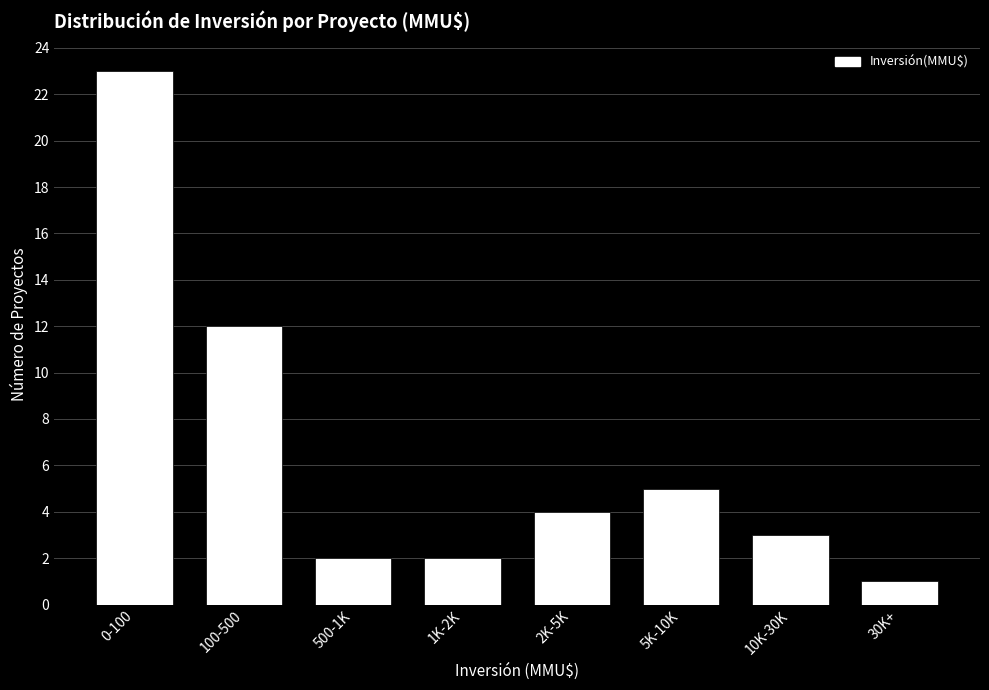

Reading left to right, transcribe all the data shown in this chart.

23	12	2	2	4	5	3	1